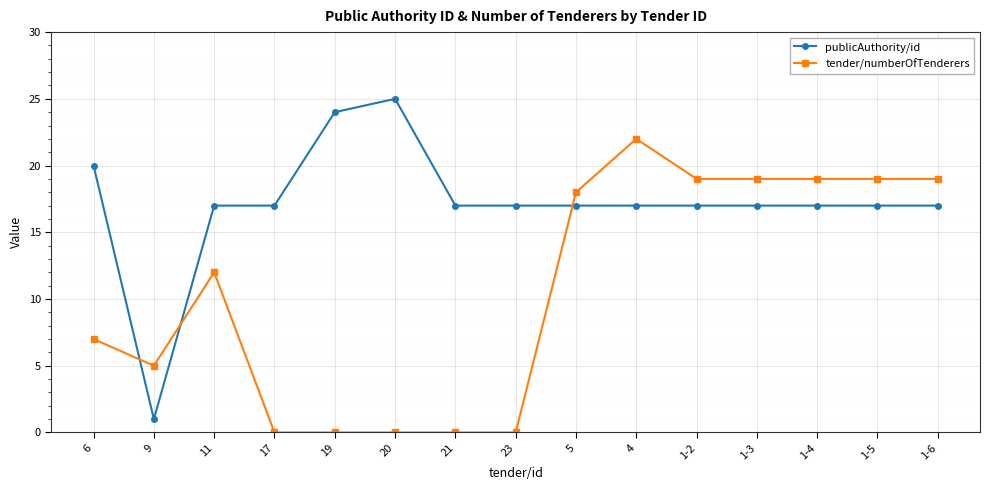

What are all the series names shown in the legend?

publicAuthority/id, tender/numberOfTenderers